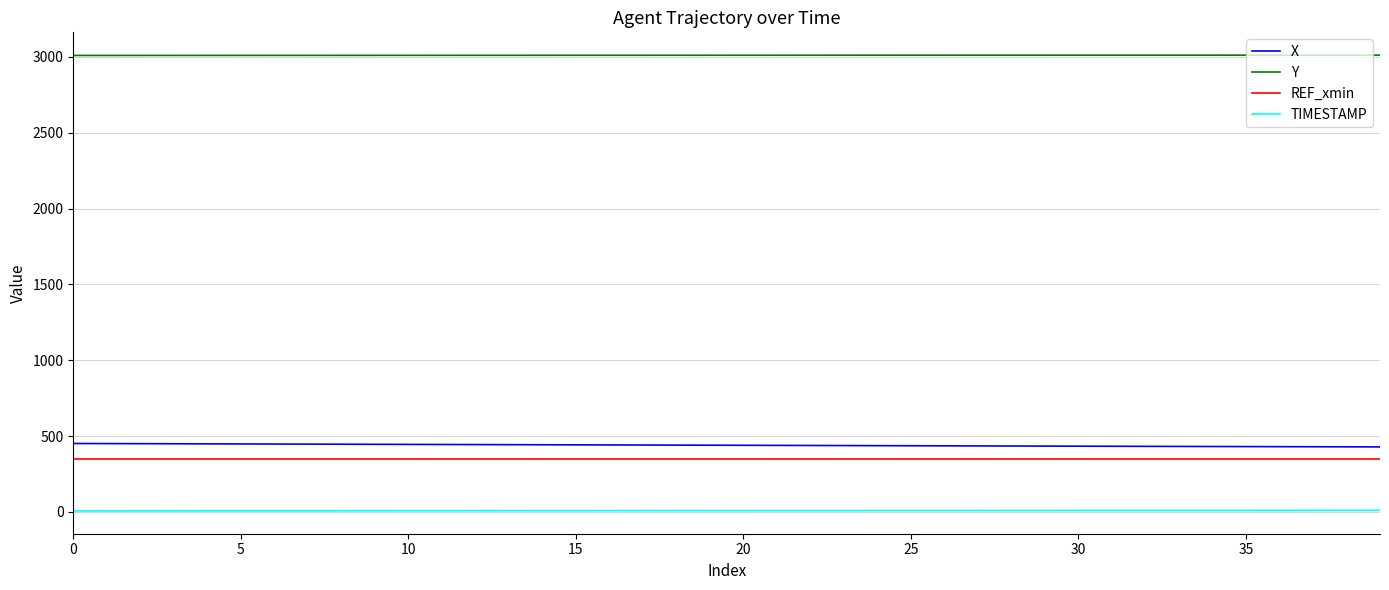

True or false: TIMESTAMP and REF_xmin intersect in this chart.

False